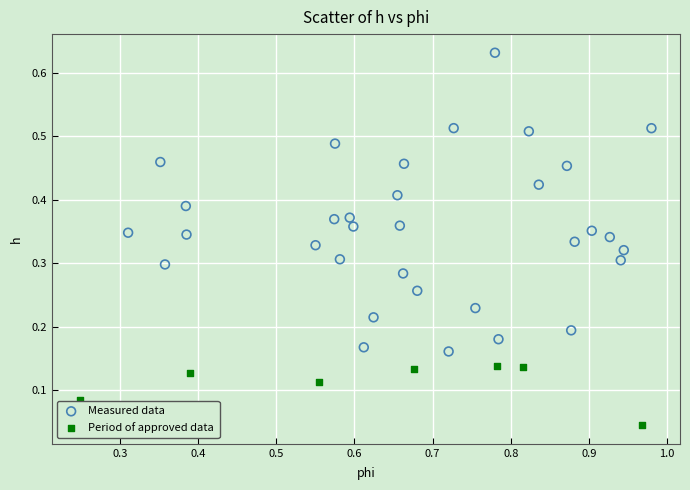

Which series has the largest Y range (max minus min)?

Measured data